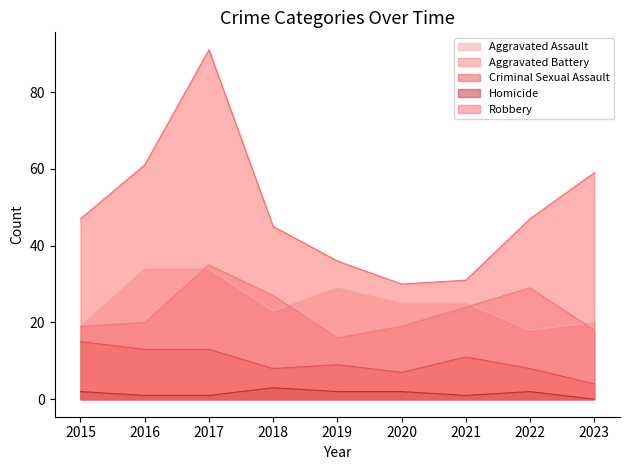

At which label is Robbery closest to 60?

2016